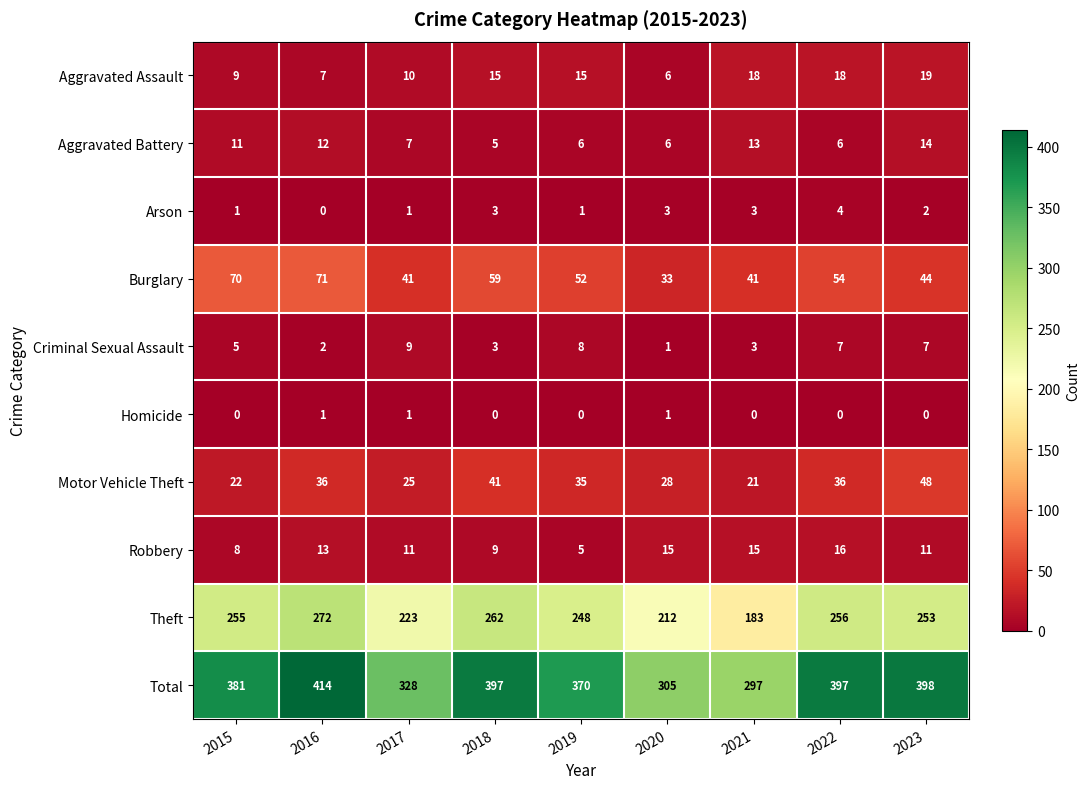

Which series has the largest range (max minus min)?

Total